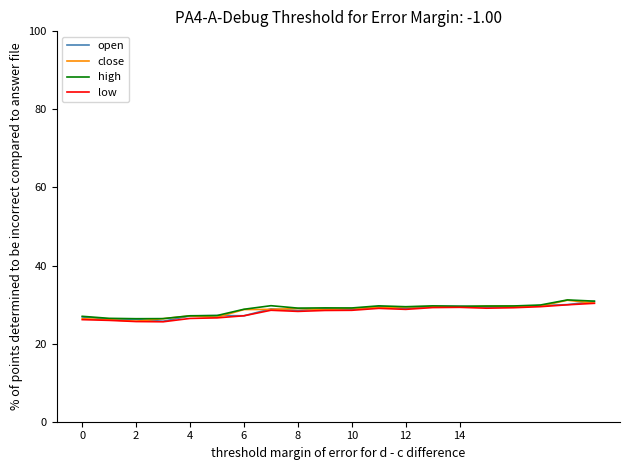

What is the difference between the second highest and minimum values in the low series?

4.4